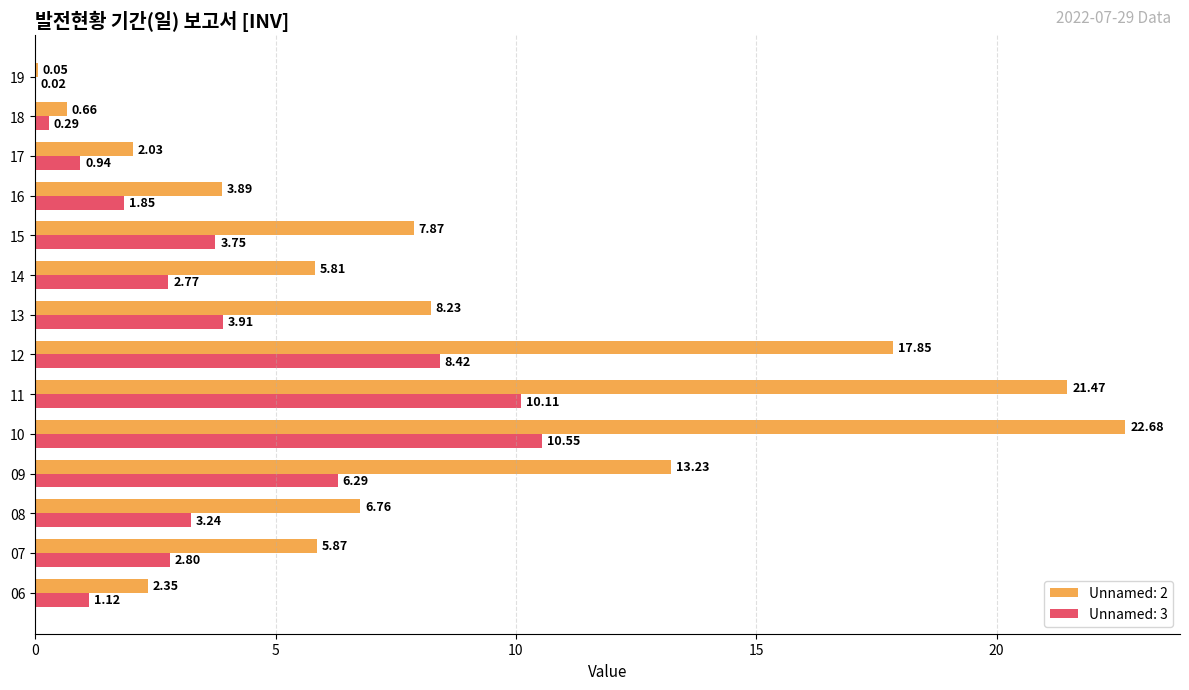

The value of Unnamed: 2 at 12 is 26.6. True or false?

False